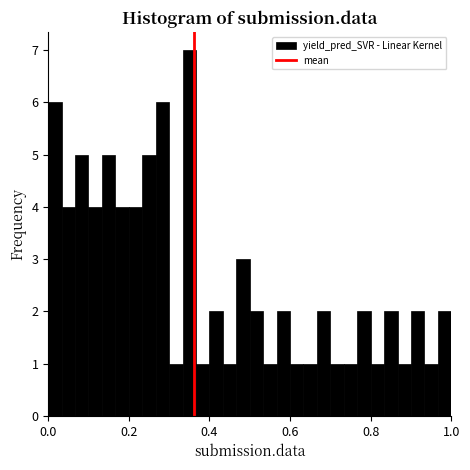

Read against the x-axis, roughly where is the centre of the tallest bar?

0.36